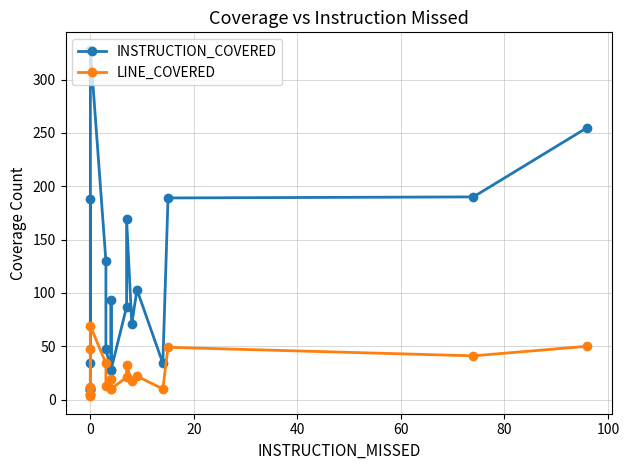

True or false: LINE_COVERED and INSTRUCTION_COVERED cross at least once.

False